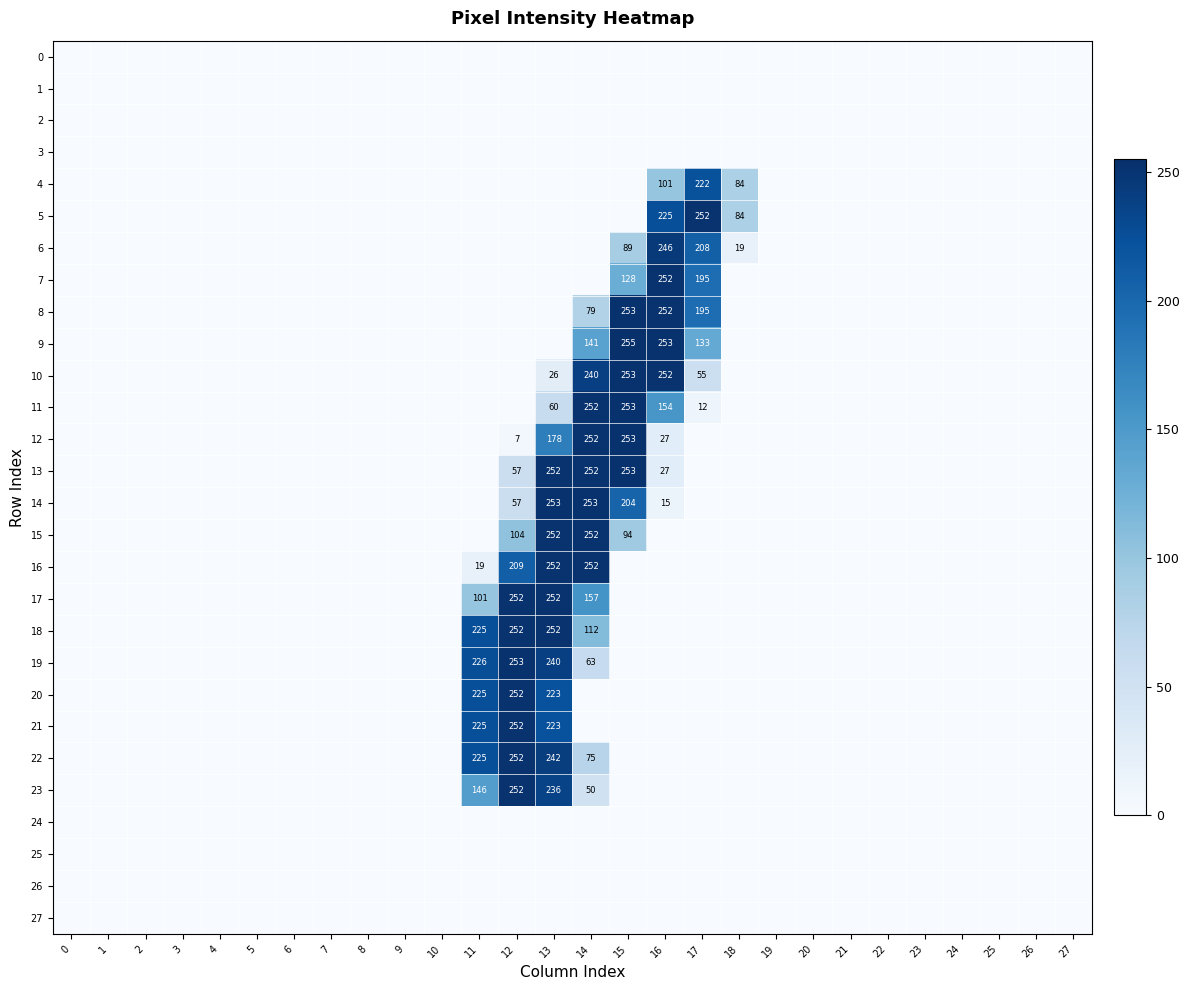

Is it true that 12 equals 41 at 16?

False